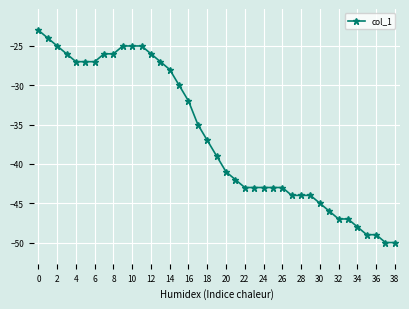

What is the sum of all values?

-1421